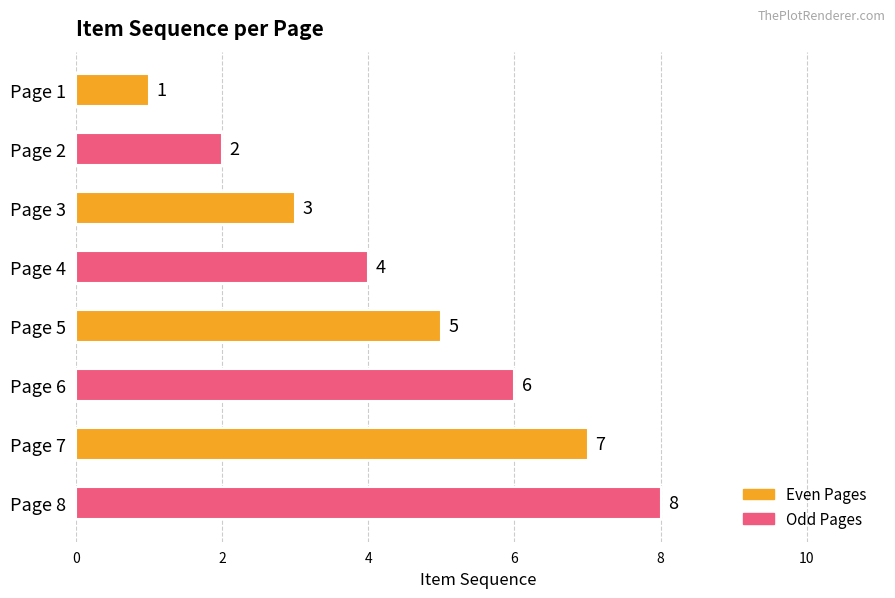

The value at Page 6 is 6. True or false?

True